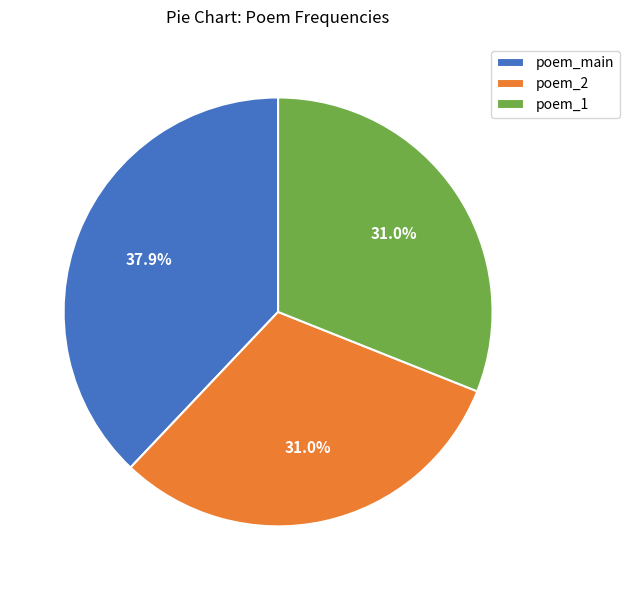

How many slices are in this pie chart?

3